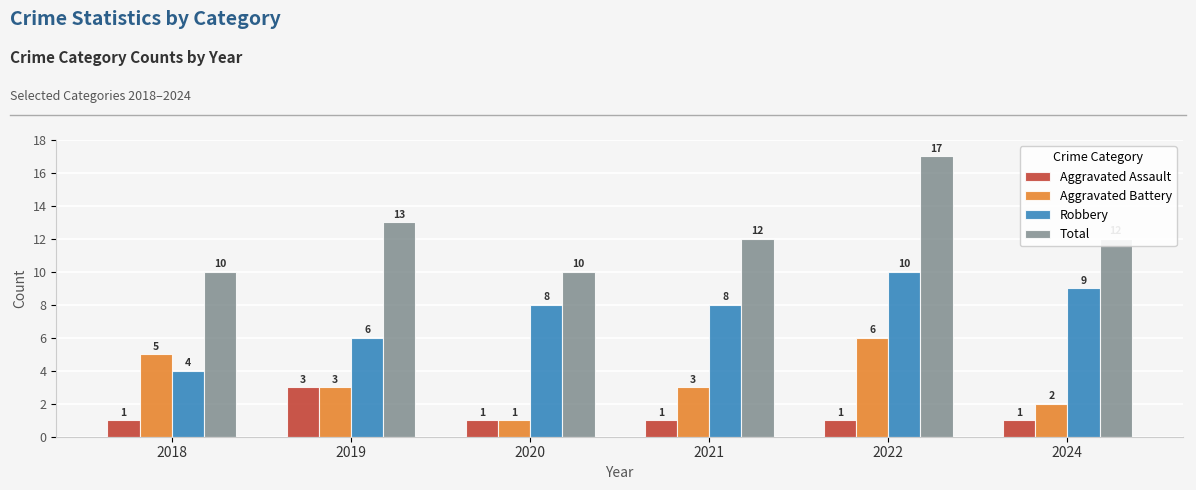

Which series has the widest spread of values?

Total